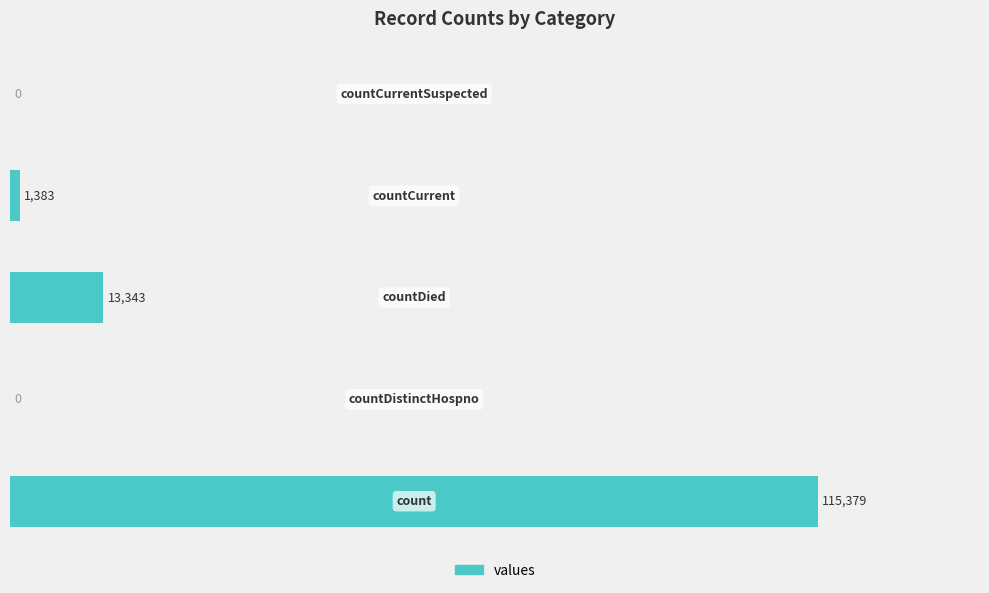

What is the sum of all values?

130105